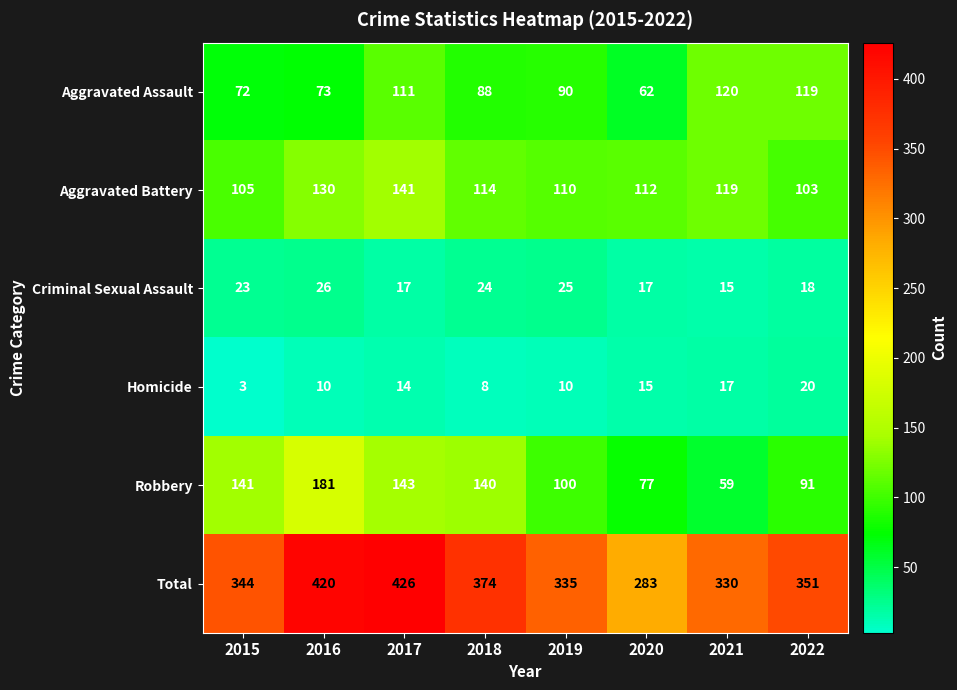

Rank the series by their maximum value, from highest to lowest.

Total, Robbery, Aggravated Battery, Aggravated Assault, Criminal Sexual Assault, Homicide